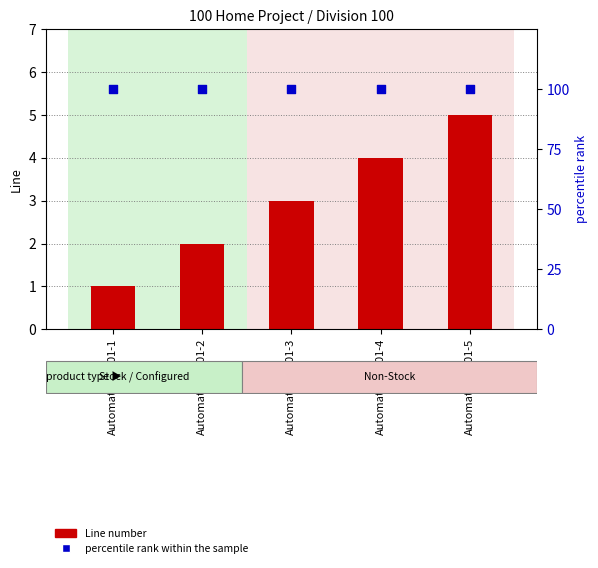

Is the value of Line number at Automation5501-5 greater than the value of percentile rank within the sample at Automation5501-4?

No